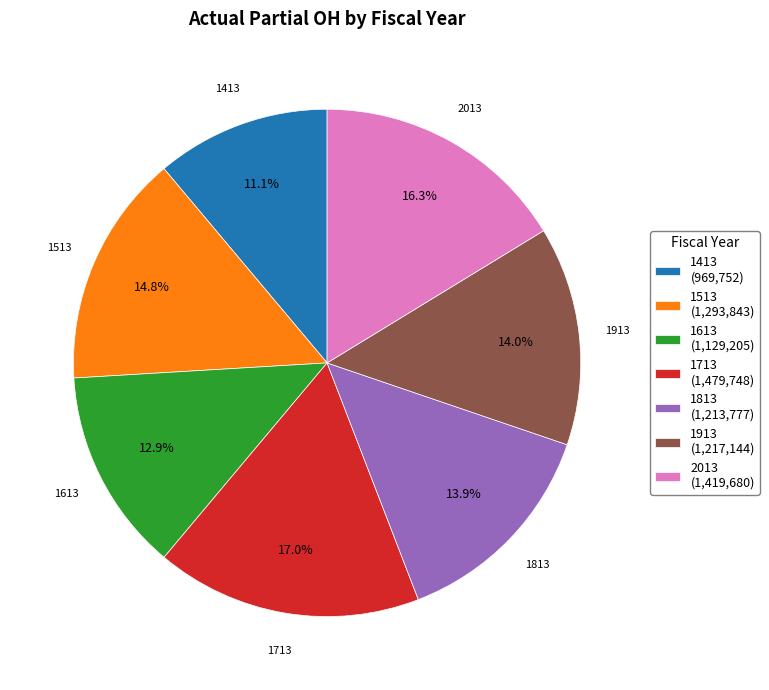

Approximately how many times larger is the value at 1813 (1,213,777) compared to 1613 (1,129,205)?

1.1